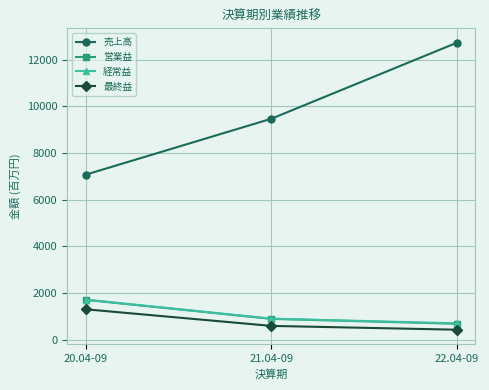

Read the 経常益 value at 20.04-09.

1714